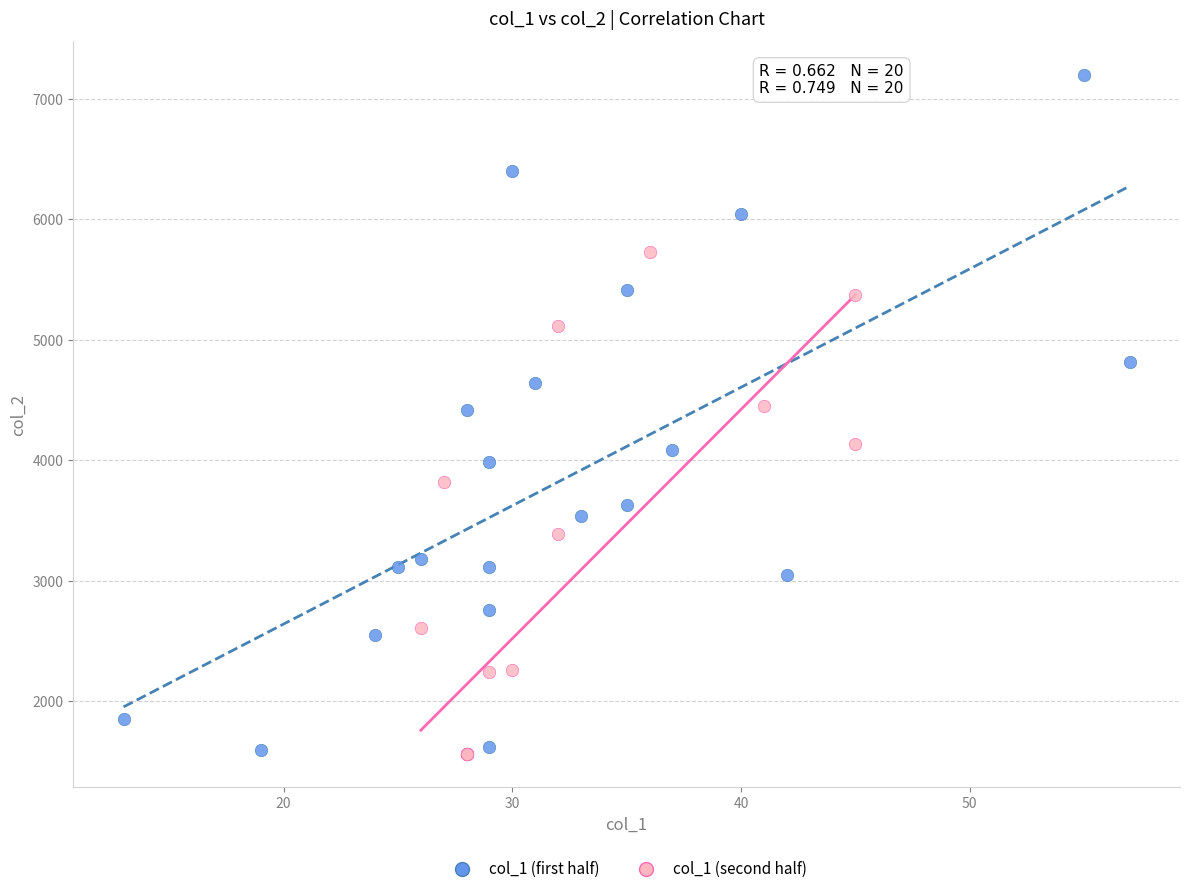

Which series contains the highest Y value?

col_1 (first half)